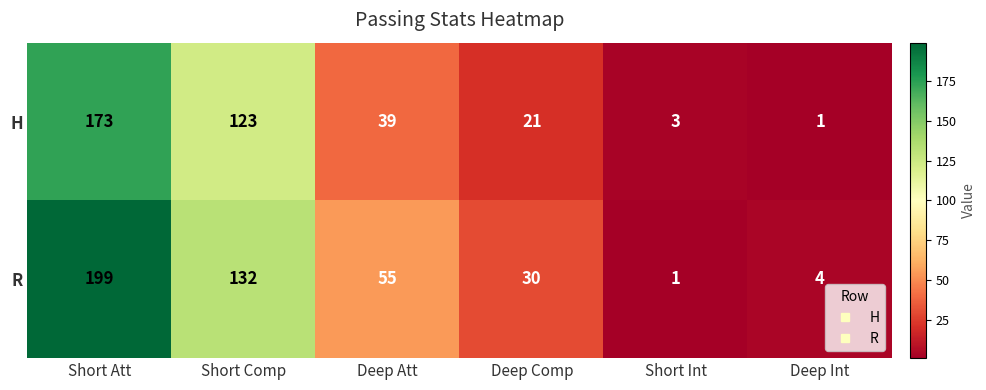

At which label does R reach its minimum?

Short Int